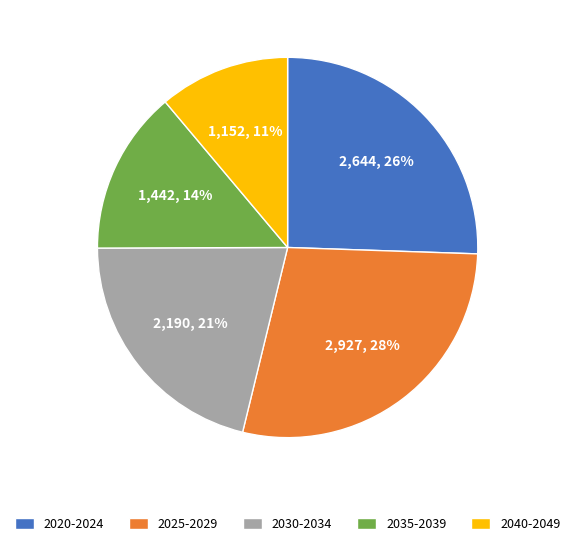

Is there any slice that represents more than half of the pie?

No